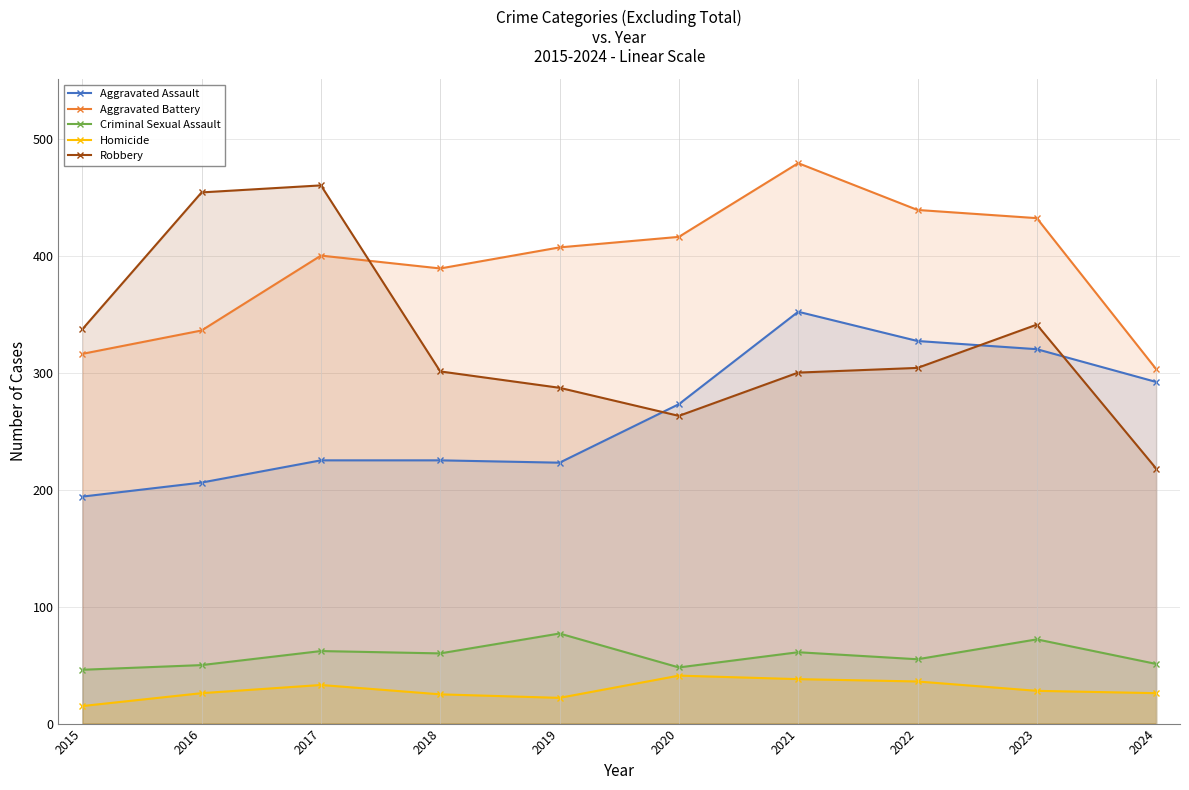

What is the maximum value shown in the chart?

479